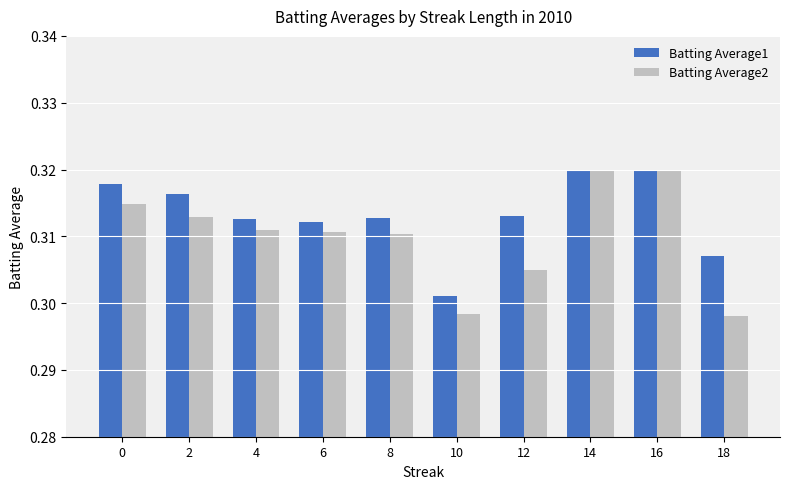

What is the sum of all Batting Average2 values?

3.1